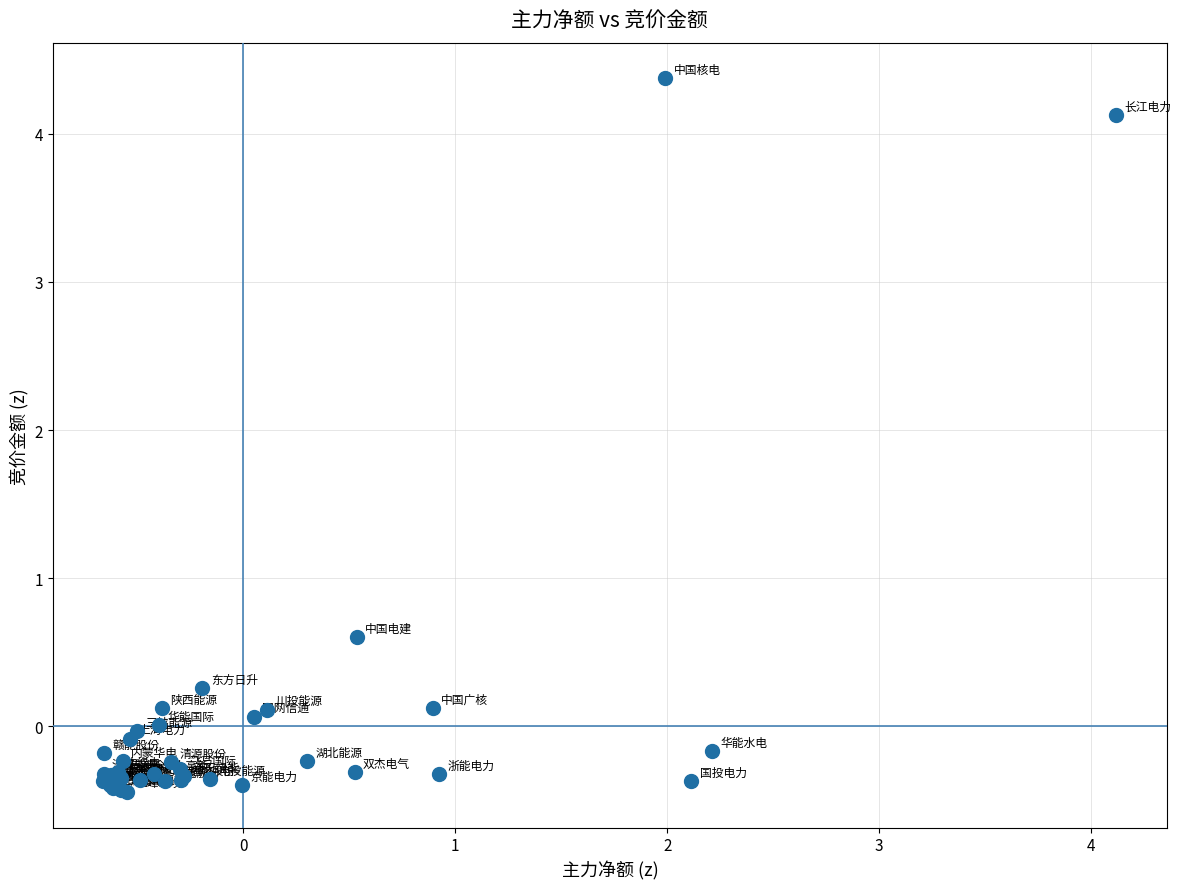

What Y value in the scatter plot is closest to 1?

0.6